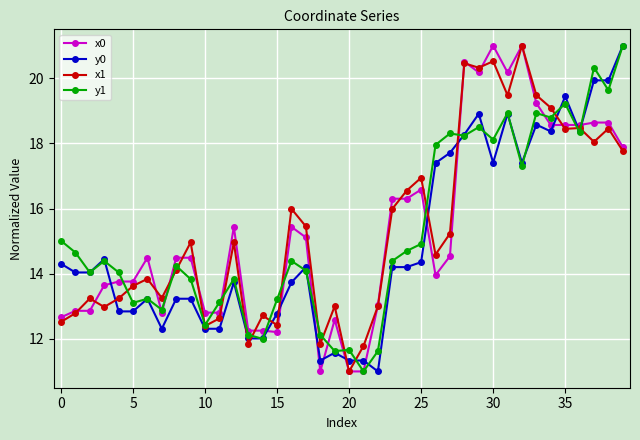

What is the value of the x0 point at the 35th from the left?

18.6